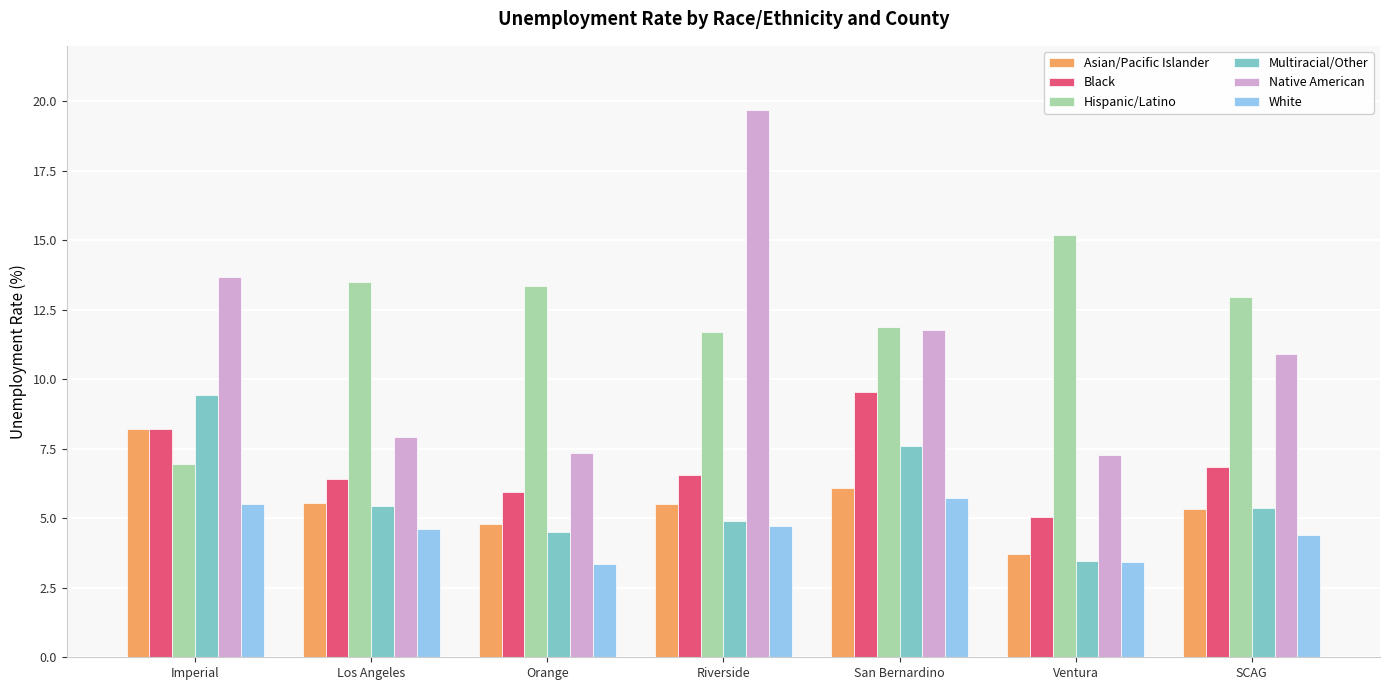

What is the total value across all series at Orange?

39.3